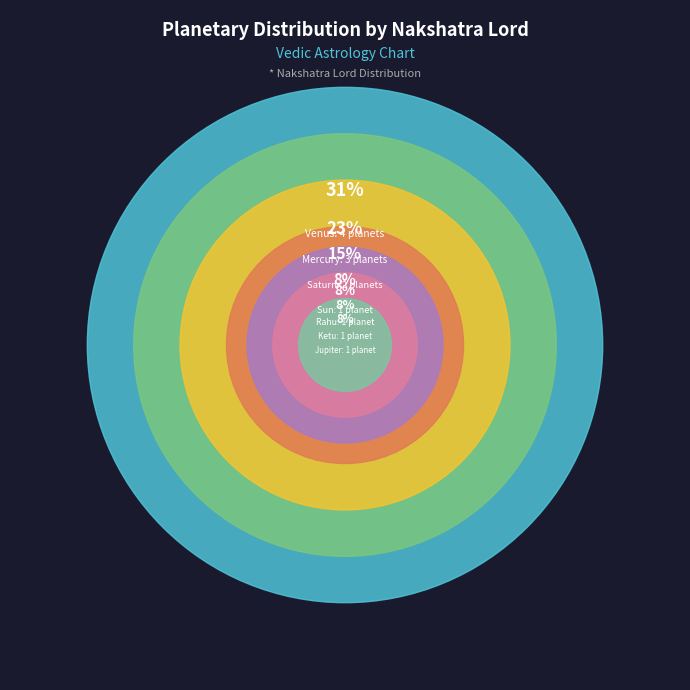

Does any single category account for the majority?

No